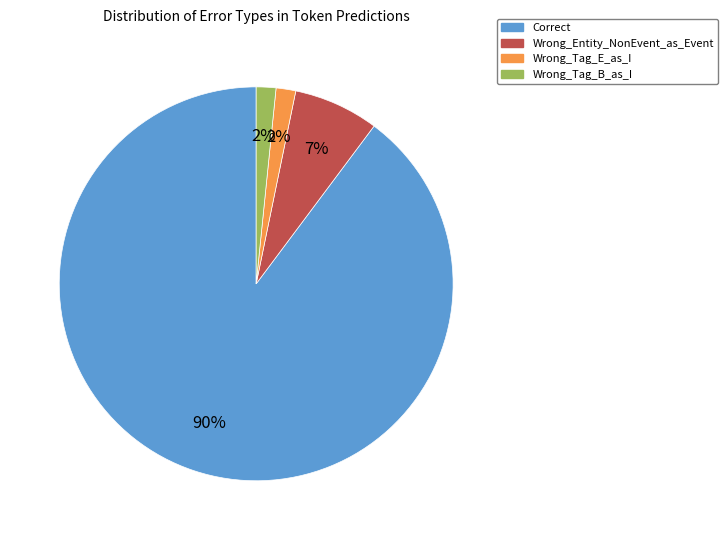

Which slice represents more than half of the pie?

Correct